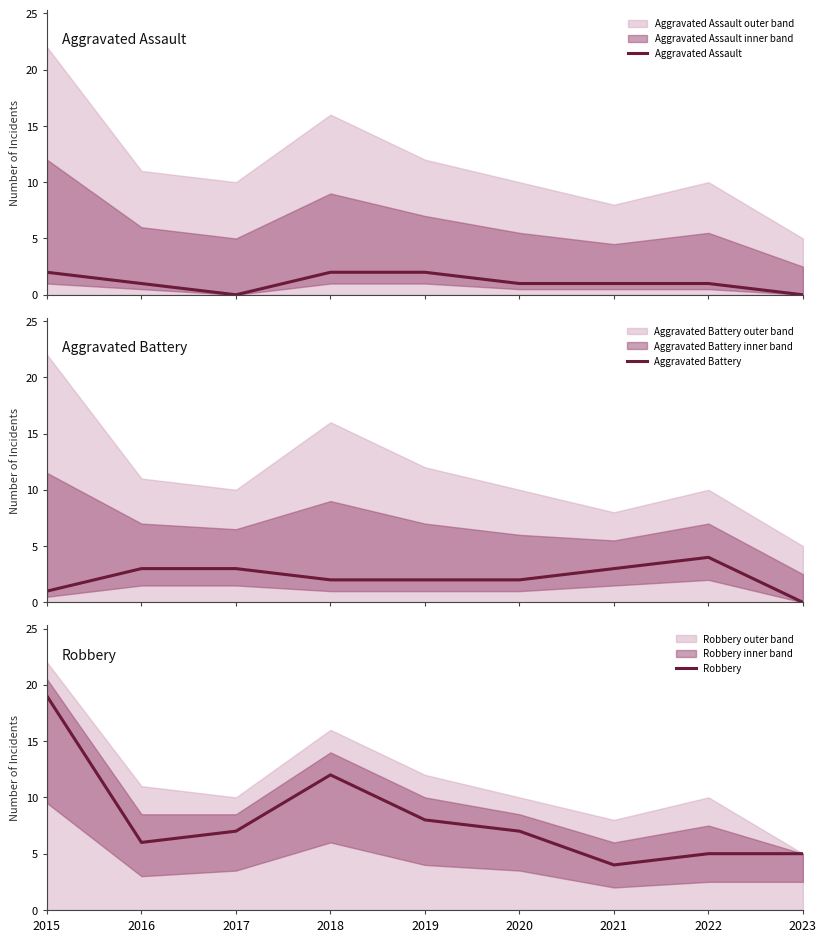

What is the highest value of the Aggravated Battery series?

4